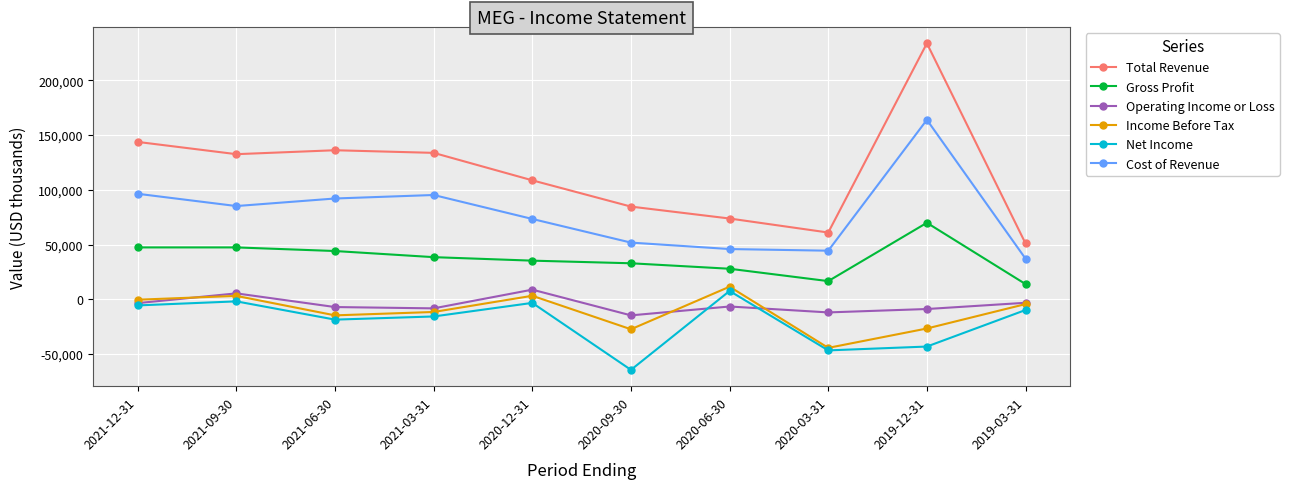

Count the number of data series in this chart.

6